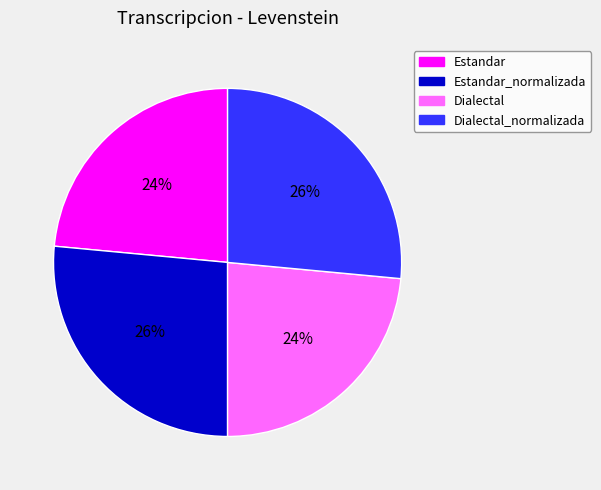

How many segments does this pie chart have?

4